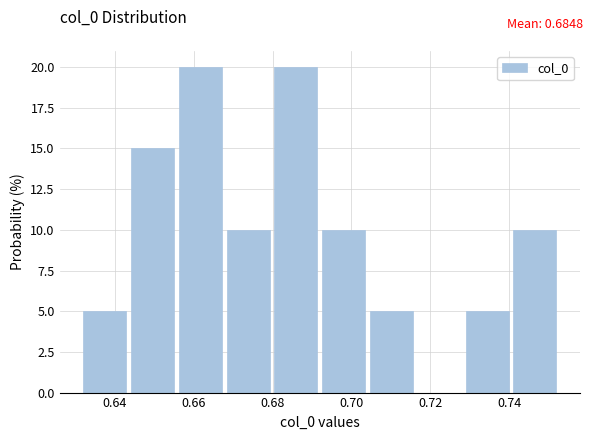

Reading left to right, list every bar in this chart as the range it spans on the x-axis followed by its height. Neither the bar edges nor the heights are printed on the chart, so give them approximately, as read against the axes.

0.632 to 0.644: 5
0.644 to 0.656: 15
0.656 to 0.668: 20
0.668 to 0.680: 10
0.680 to 0.692: 20
0.692 to 0.704: 10
0.704 to 0.716: 5
0.716 to 0.728: 0
0.728 to 0.742: 5
0.742 to 0.754: 10